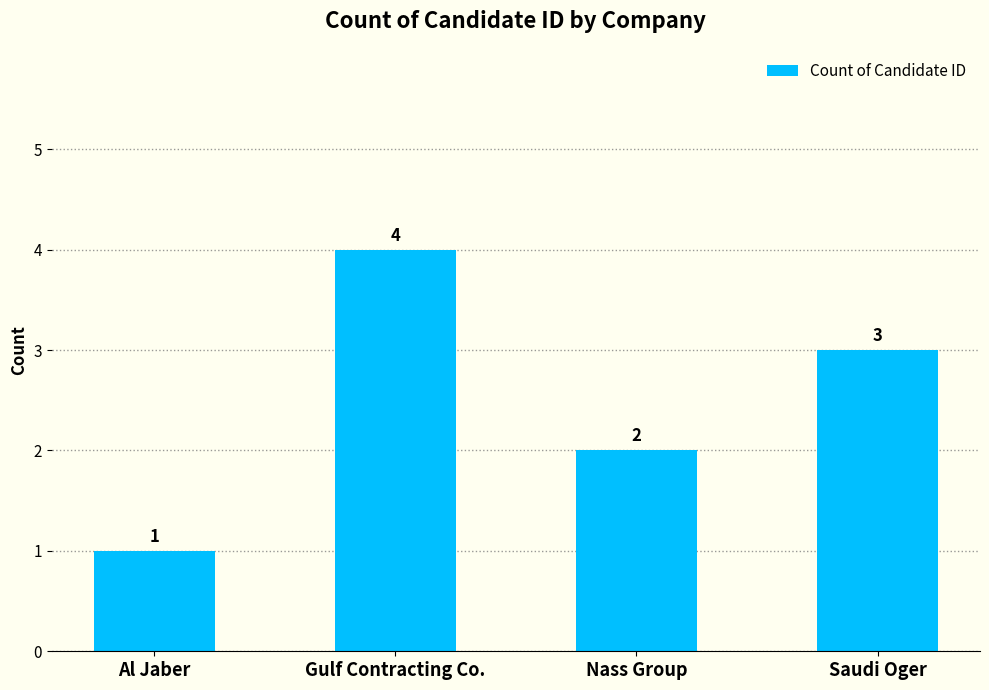

What is the change in value from Al Jaber to Saudi Oger?

+2